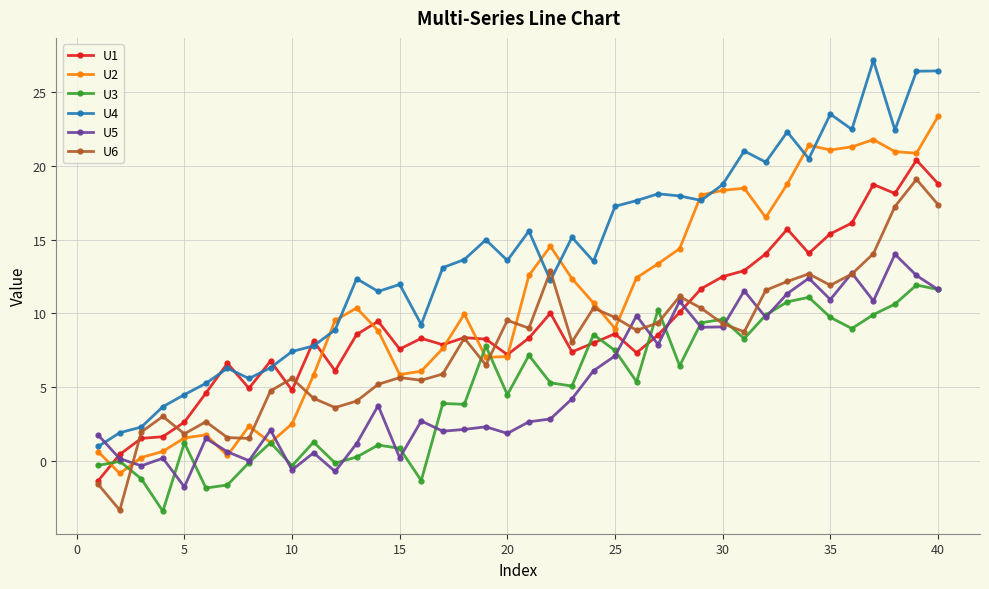

How many distinct data groups are displayed?

6